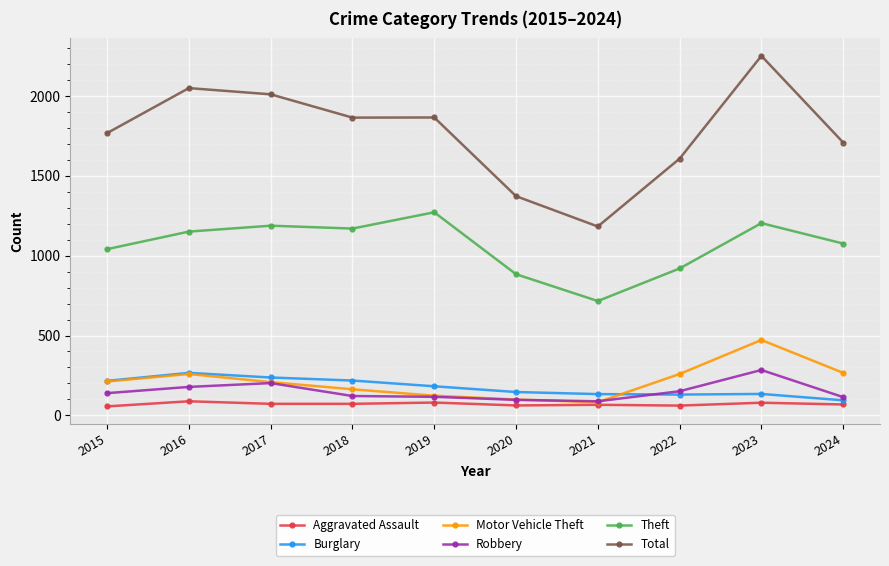

True or false: Robbery and Theft intersect in this chart.

False